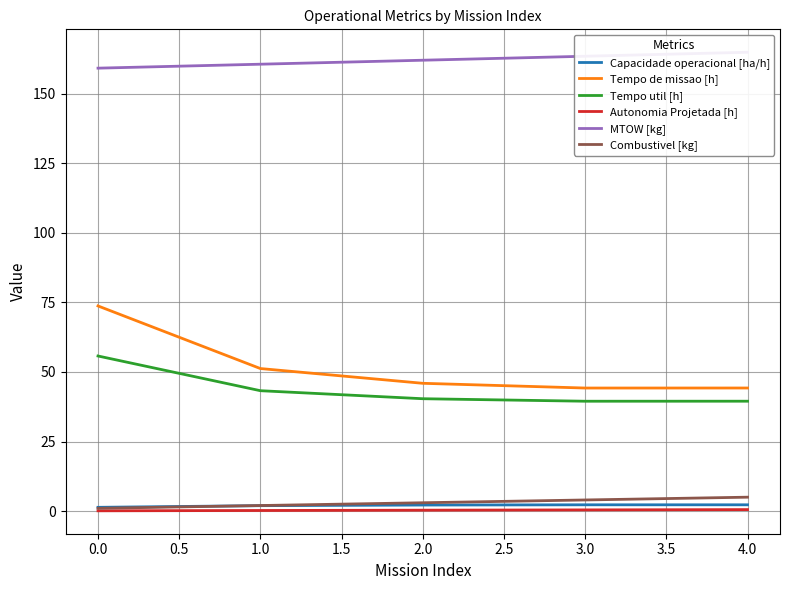

What is the minimum value for Tempo de missao [h]?

44.2